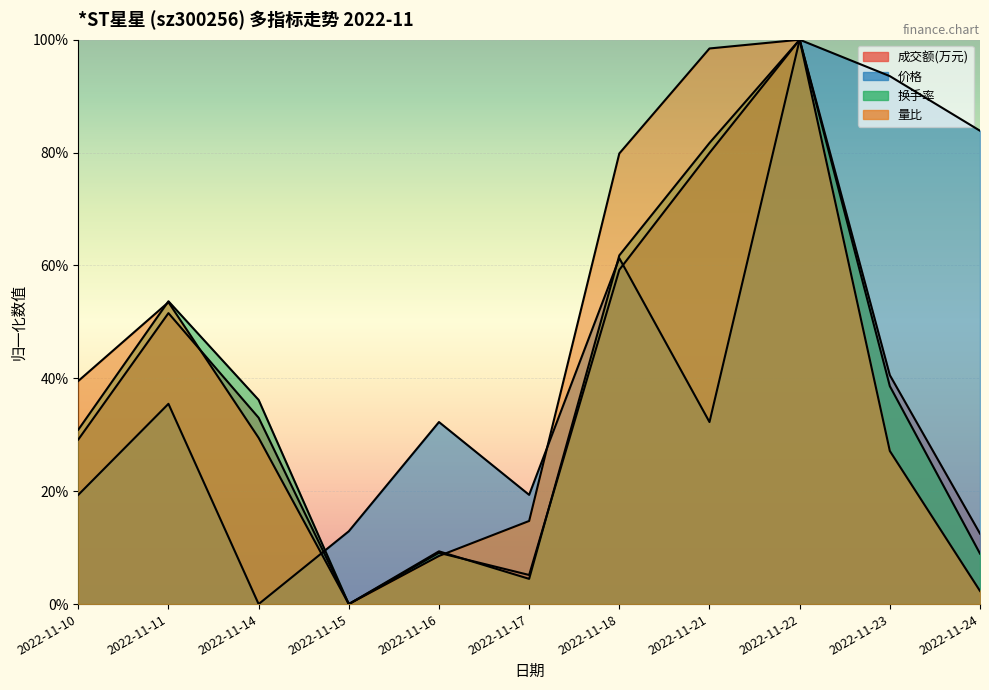

What is the total value across all series at 2022-11-24?

1.1